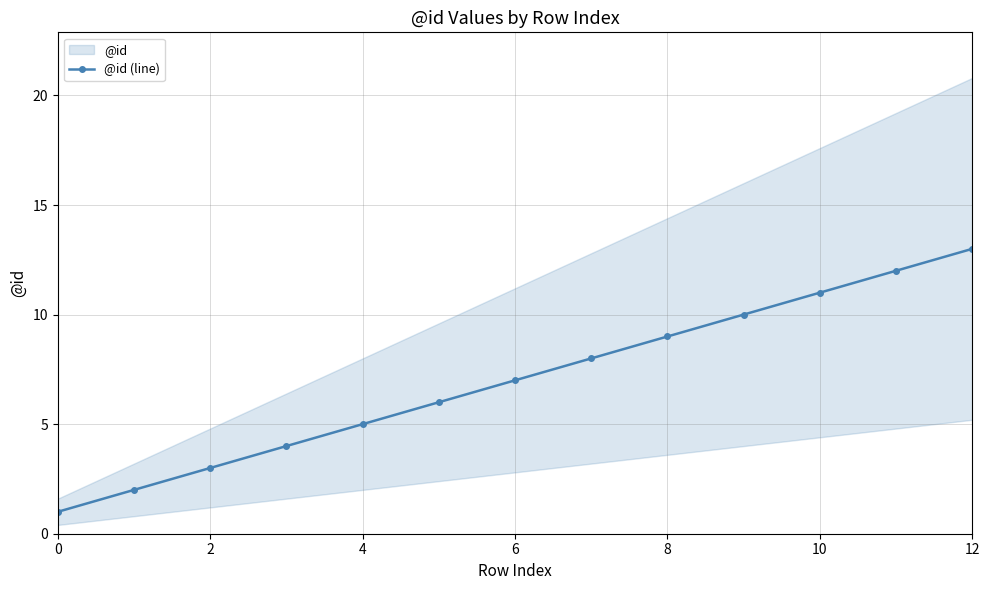

Is it true that the value at 0 is 1?

True